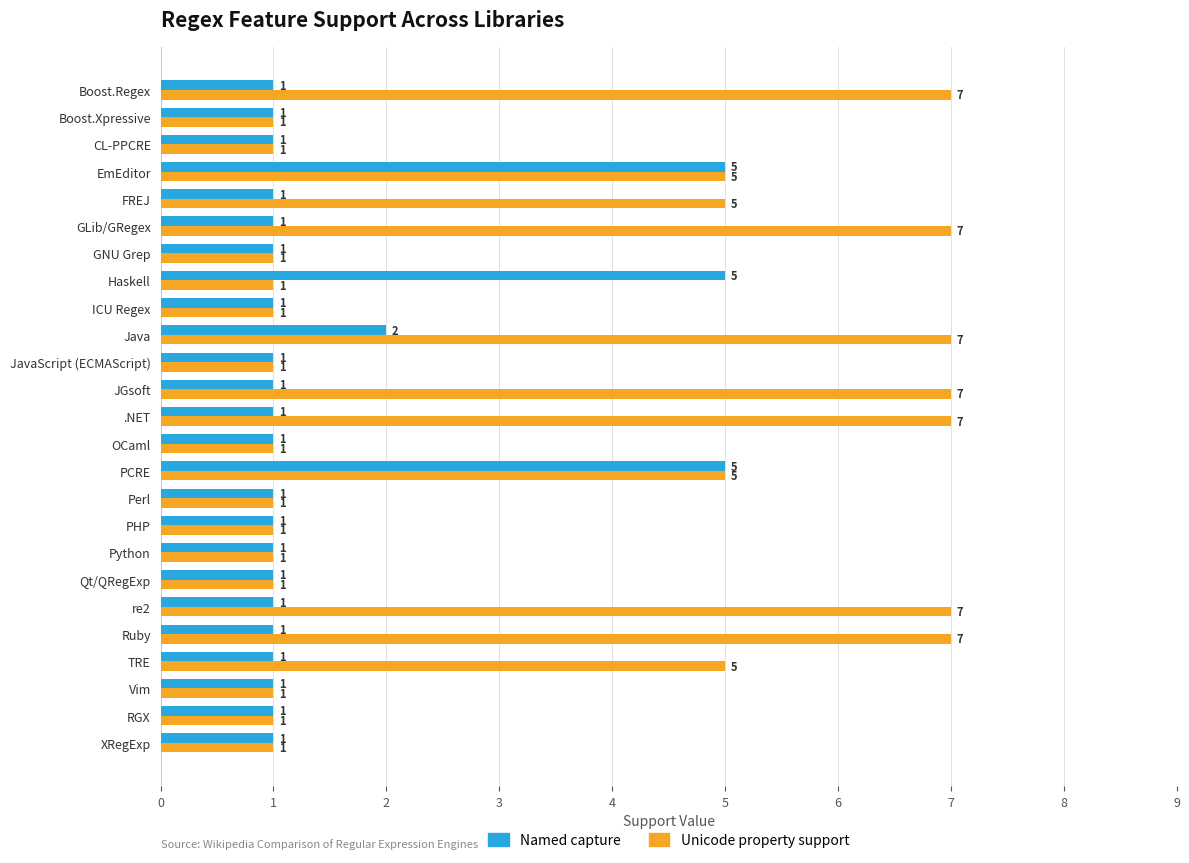

Is it true that Named capture equals 2 at GNU Grep?

False